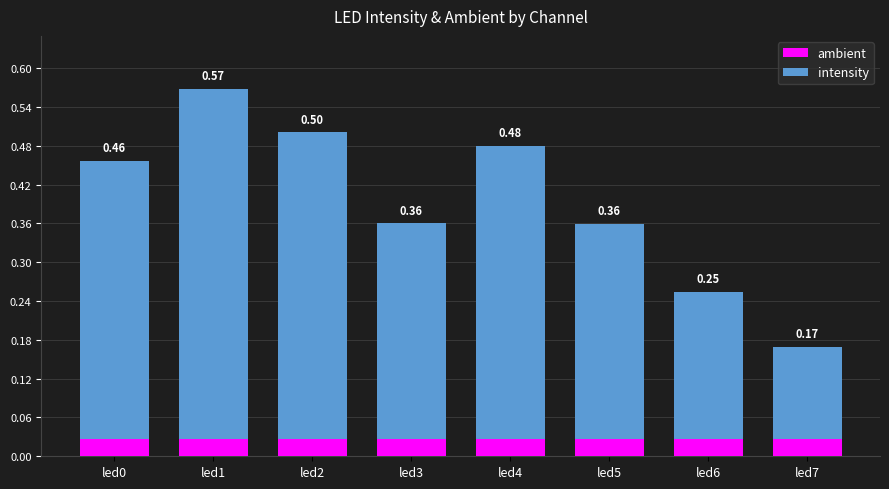

At which category is the sum across all series the highest?

led1